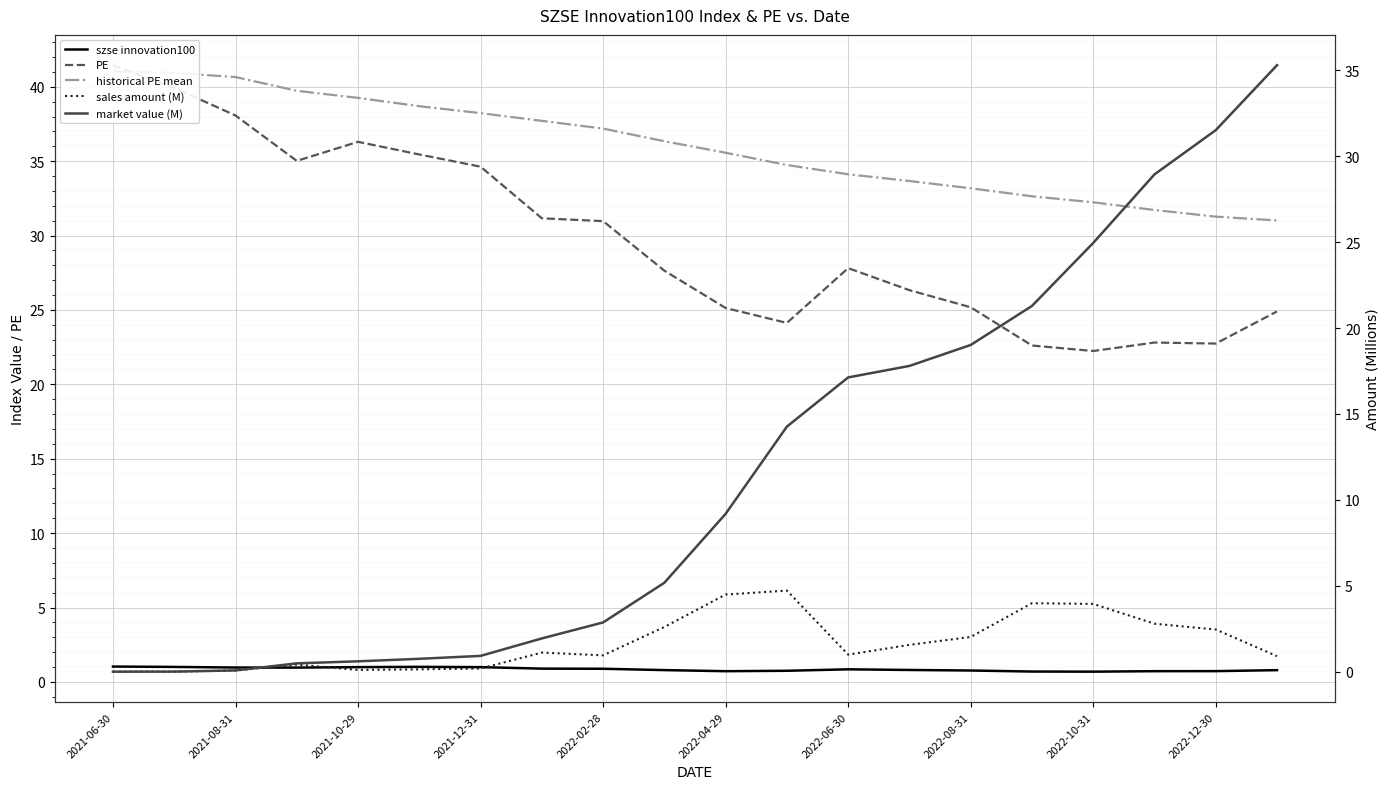

The value of szse innovation100 at 17 is 1.1. True or false?

False